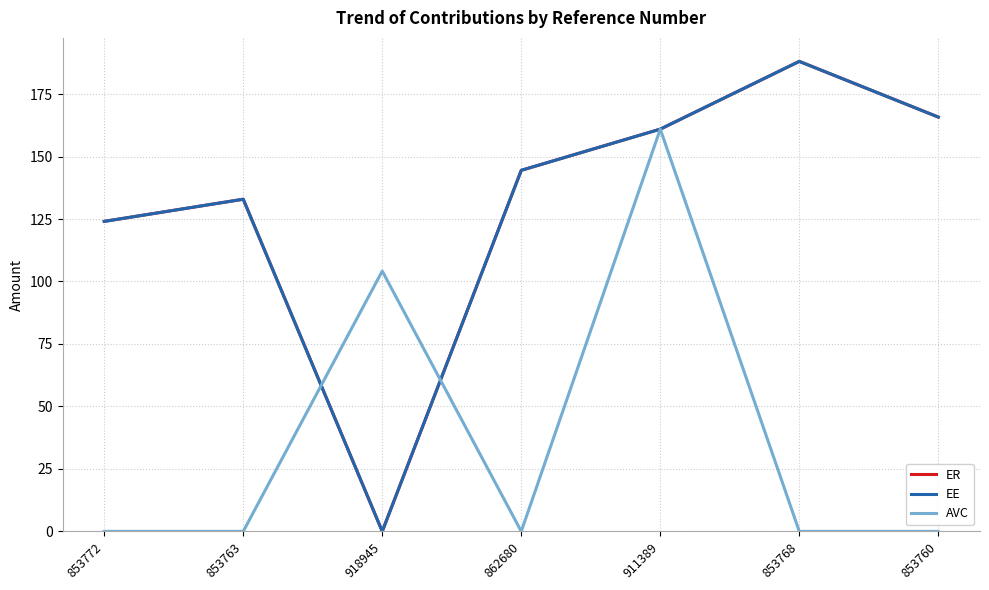

Rank the categories by ER value from lowest to highest.

918945, 853772, 853763, 862680, 911389, 853760, 853768